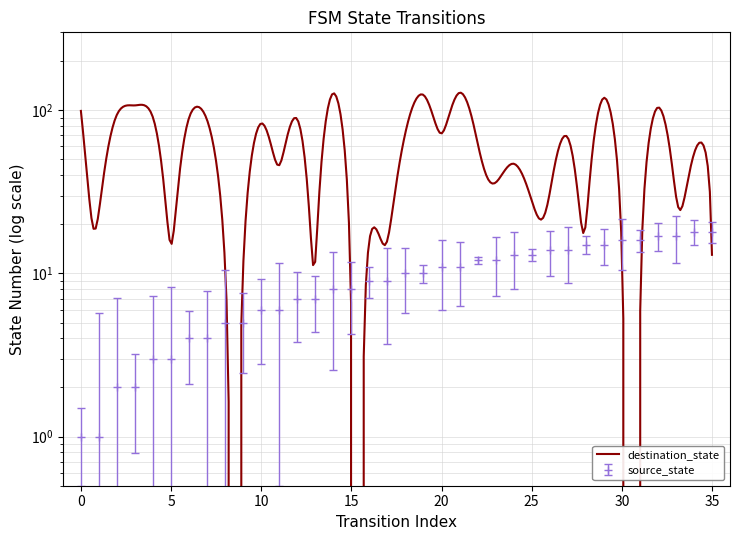

What is the difference between the maximum and minimum values?

17